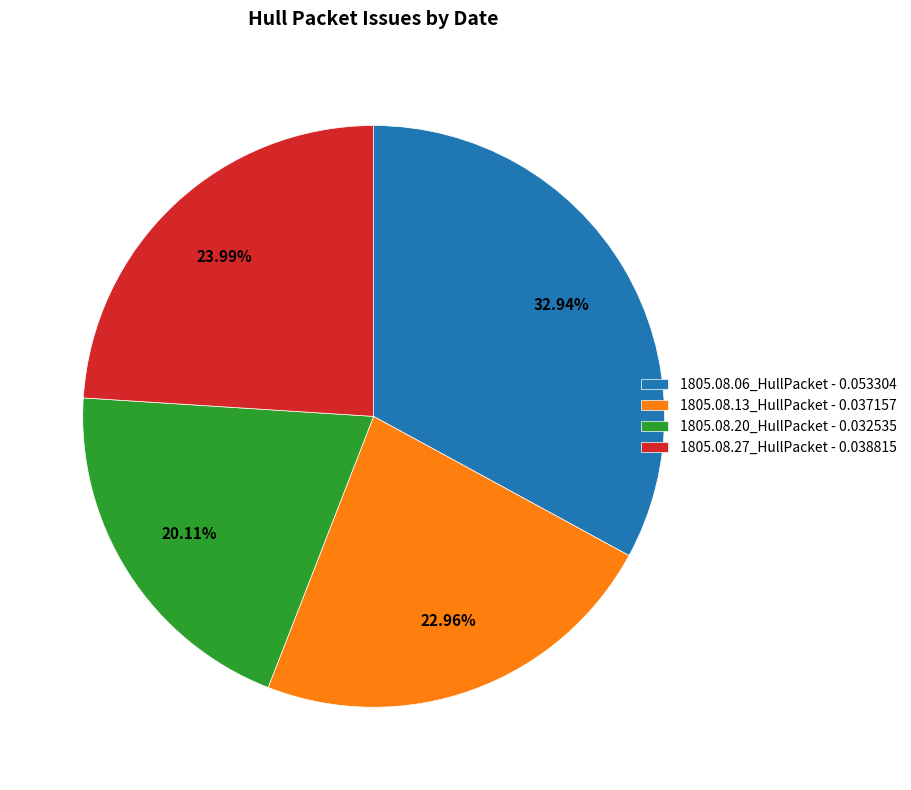

What percentage is the 1805.08.13_HullPacket slice, to the nearest percent?

23%